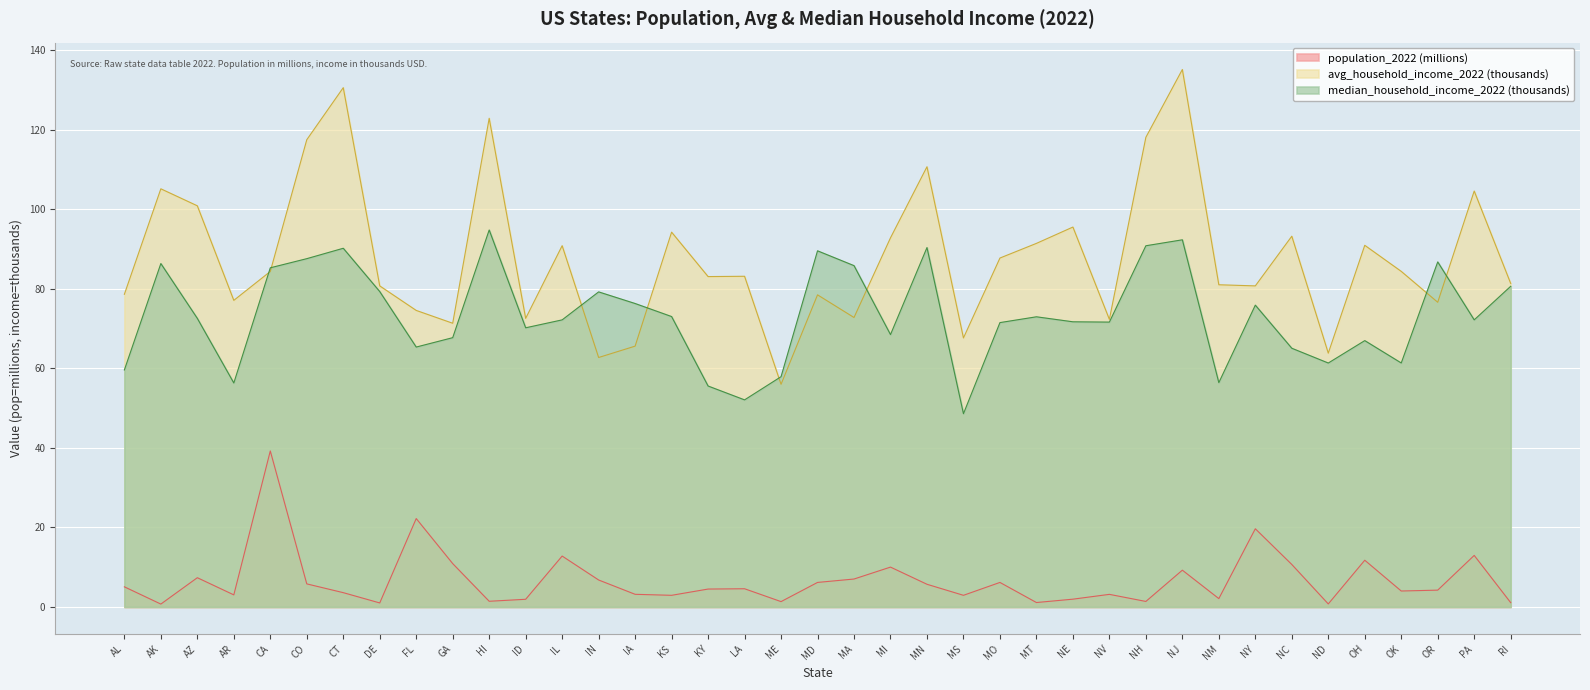

What position from the right is IN?

26